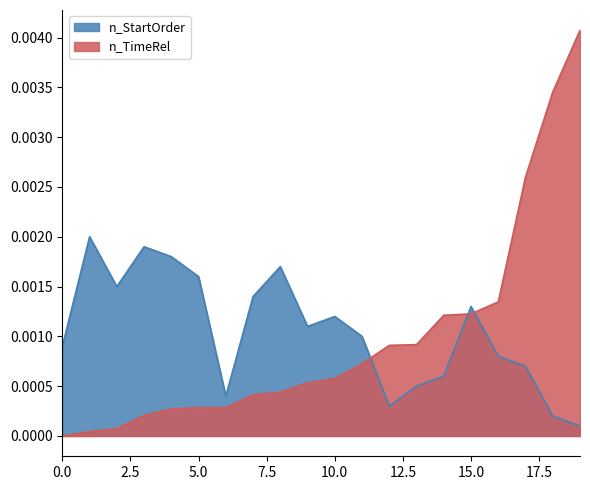

Which series has the widest spread of values?

n_TimeRel